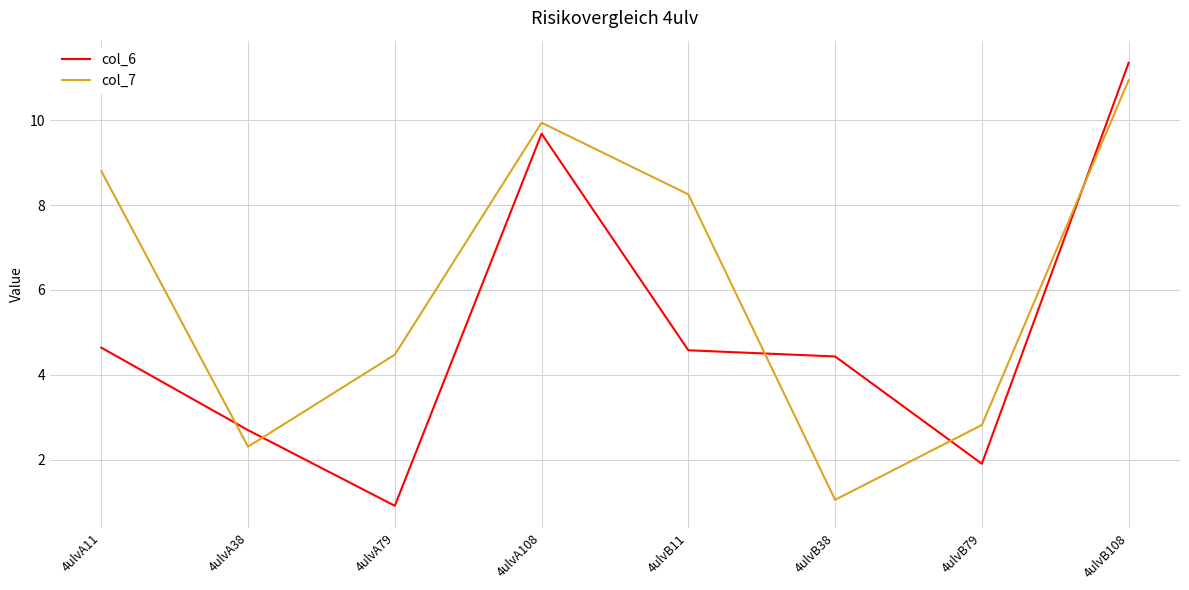

How many times do col_6 and col_7 cross each other?

5